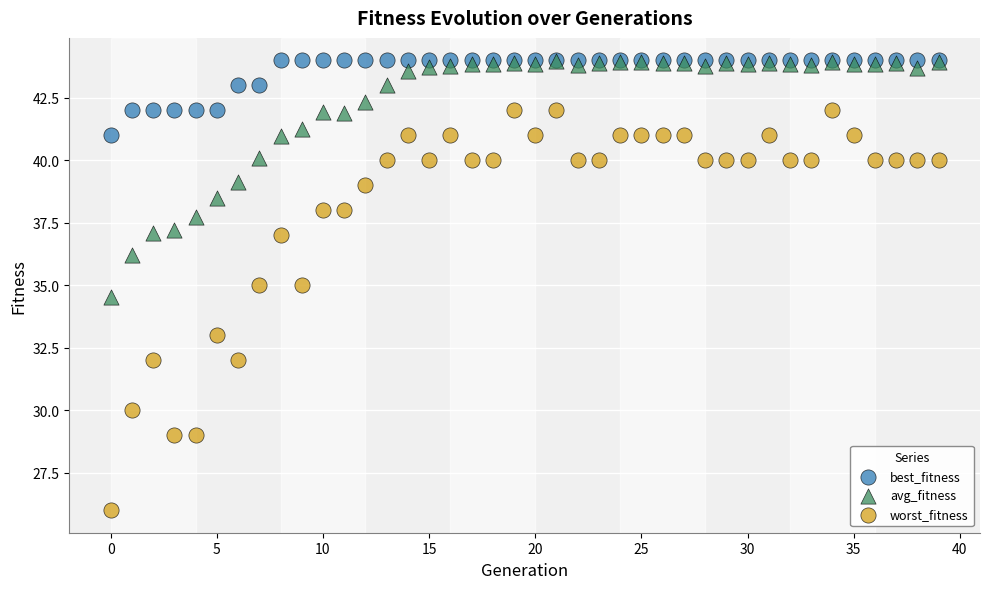

In the worst_fitness series, what Y value is closest to 34?

33.0